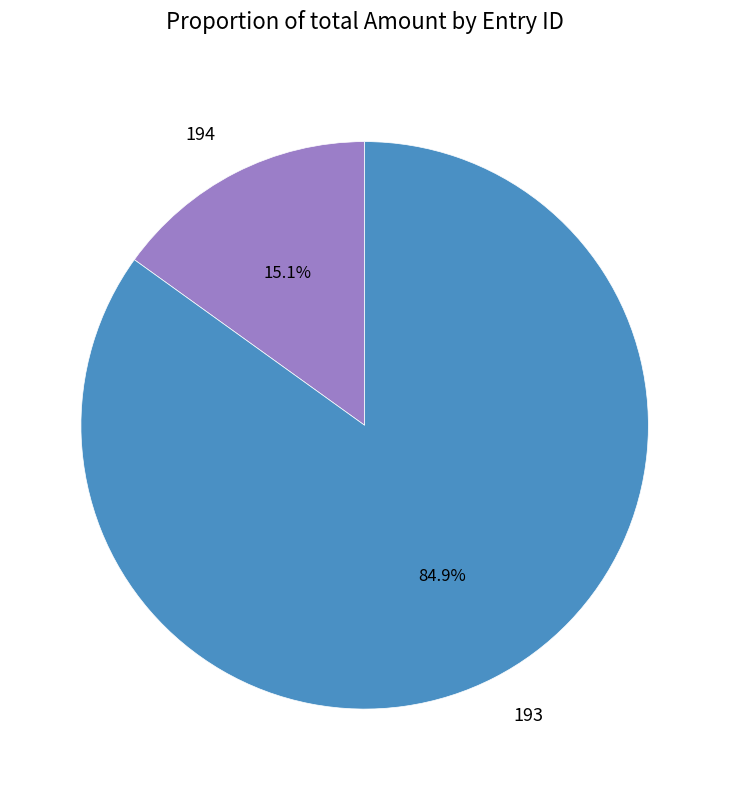

What is the largest slice in the pie chart?

193